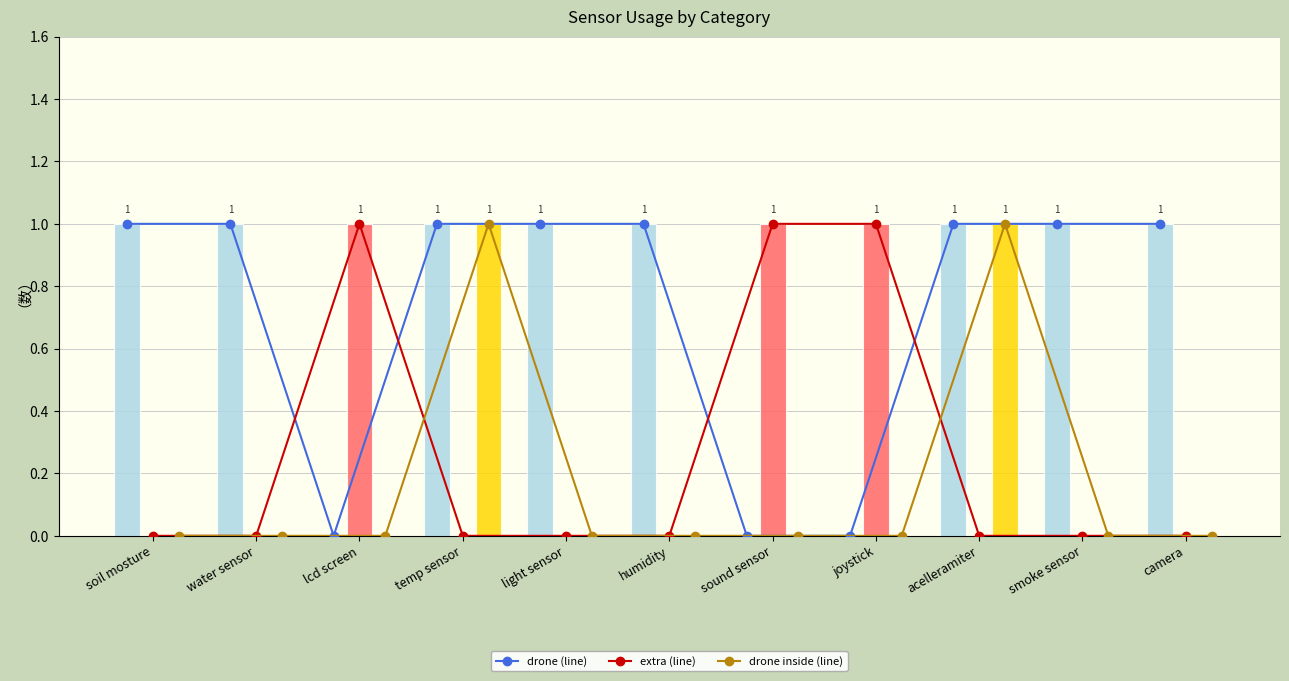

At how many categories does at least one series exceed 0?

11